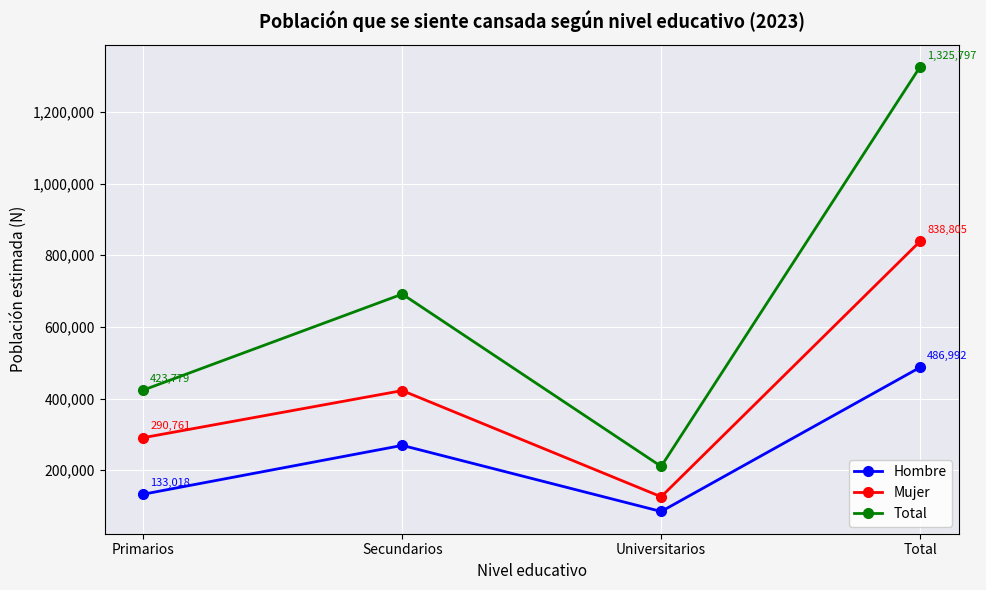

True or false: Hombre and Mujer cross at least once.

False